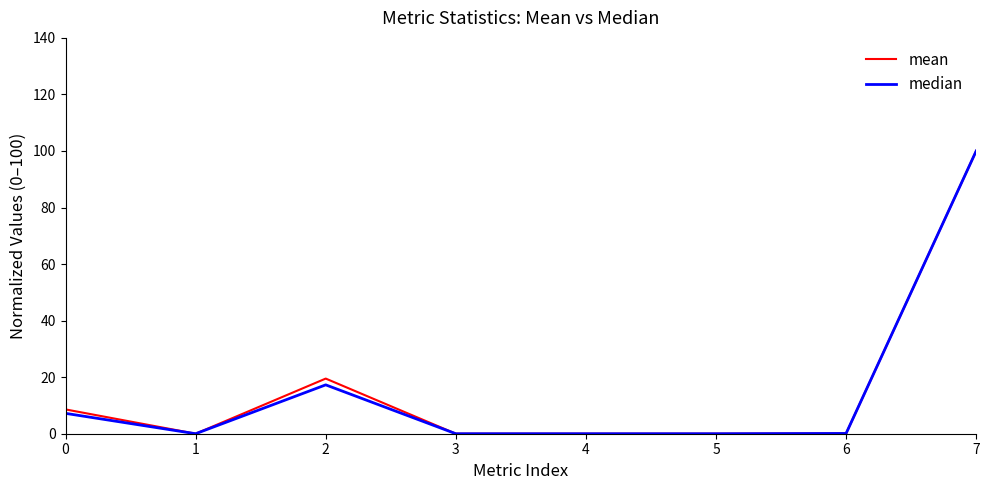

What is the sum of the mean values at 7 and 5?

100.0